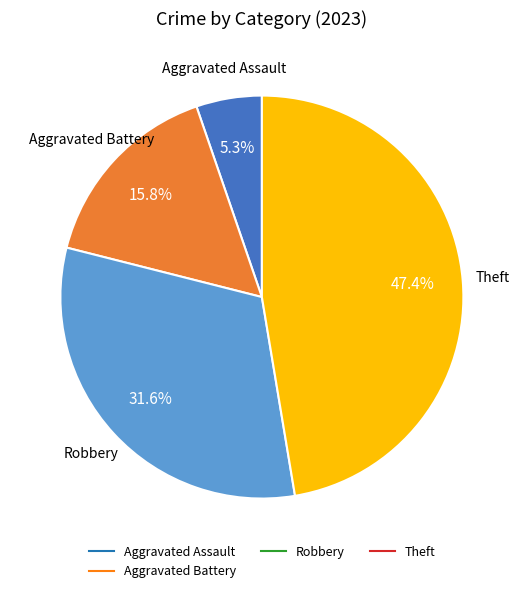

Does any single category account for the majority?

No